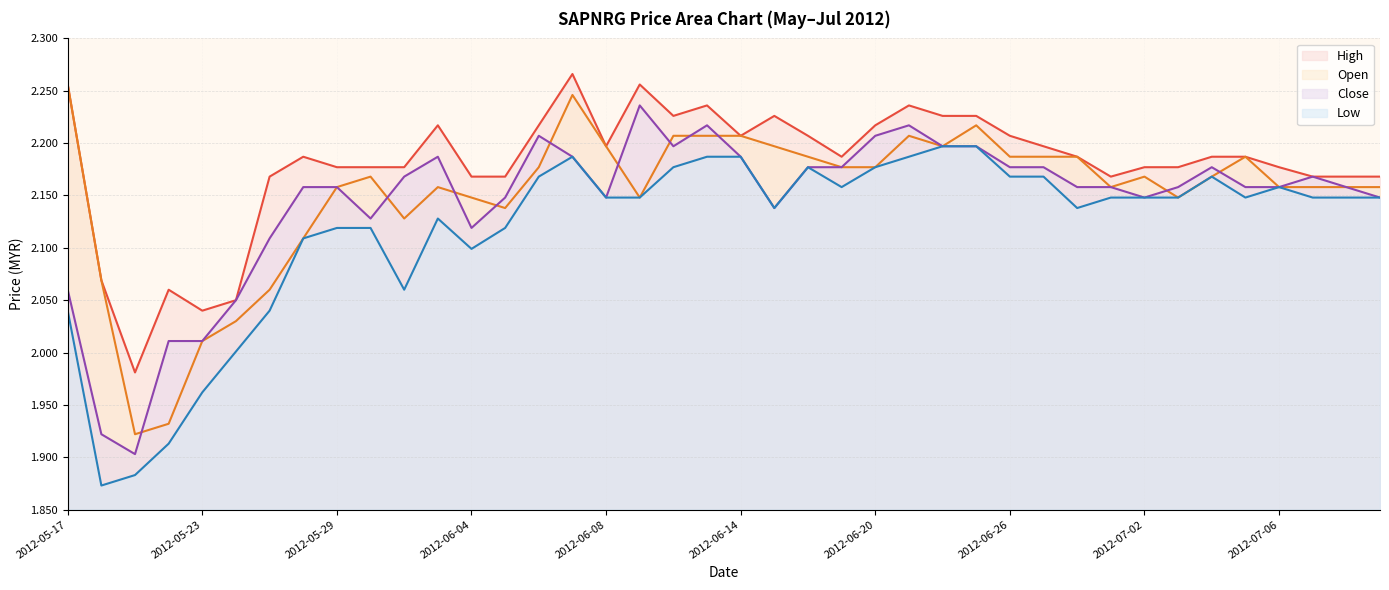

How many distinct data groups are displayed?

4